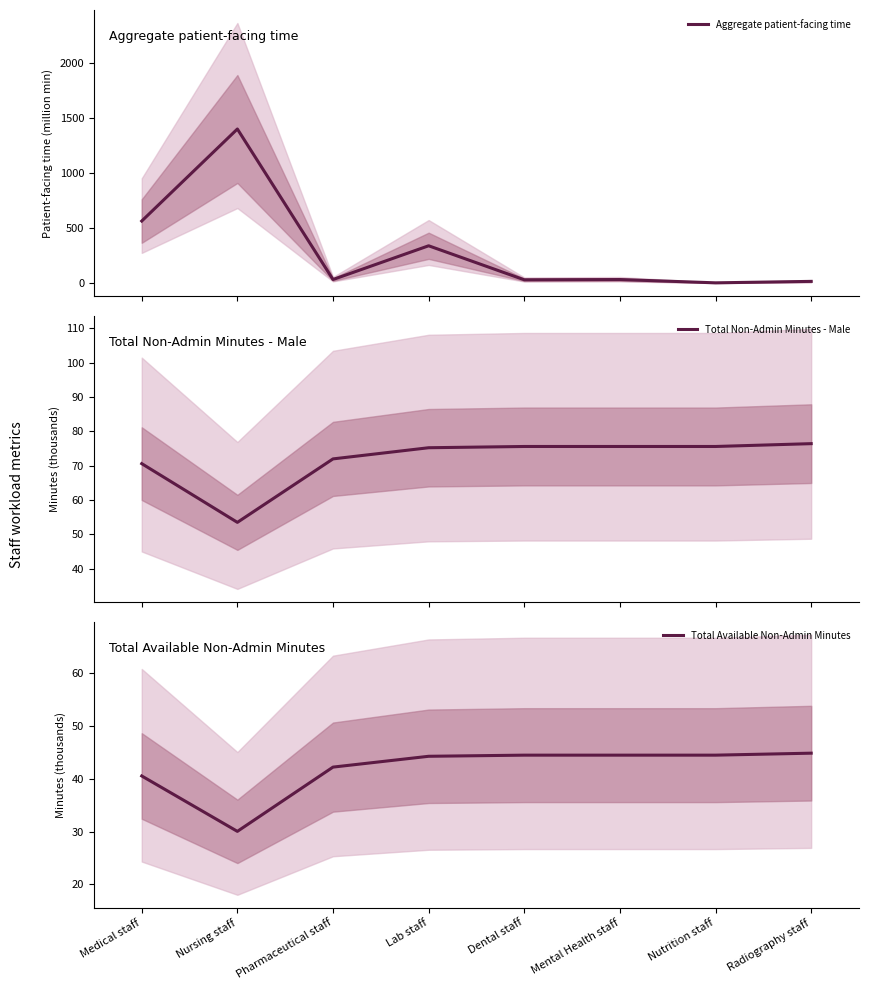

Which series ends up on top after the final intersection of Total Non-Admin Minutes - Male and Aggregate patient-facing time?

Total Non-Admin Minutes - Male